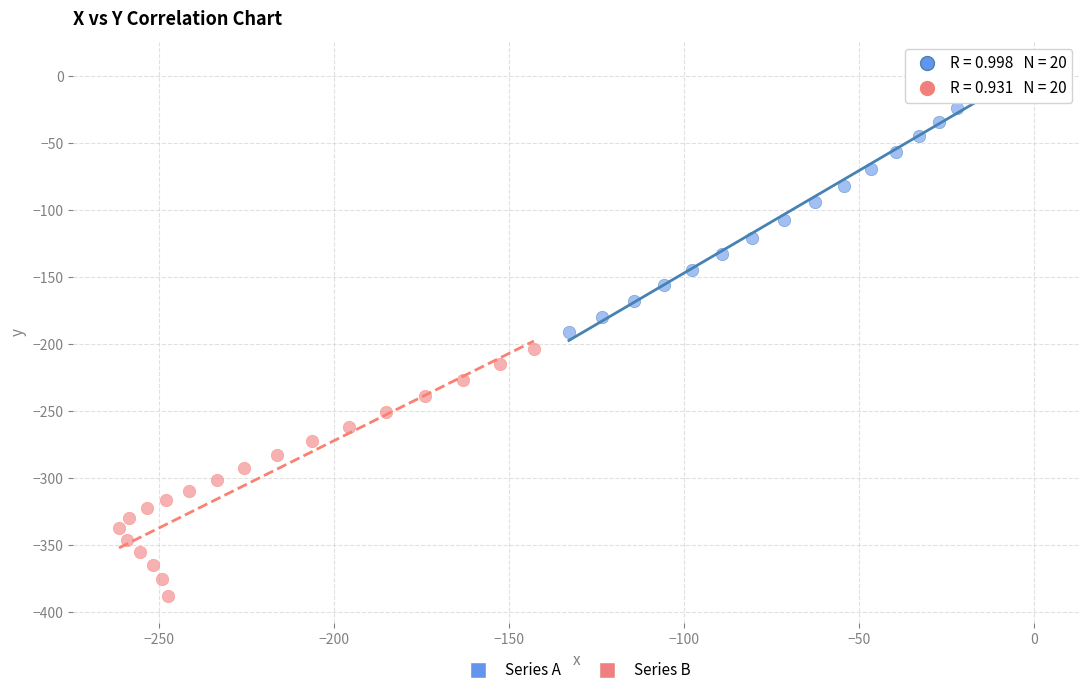

Which series contains the highest Y value?

Series A